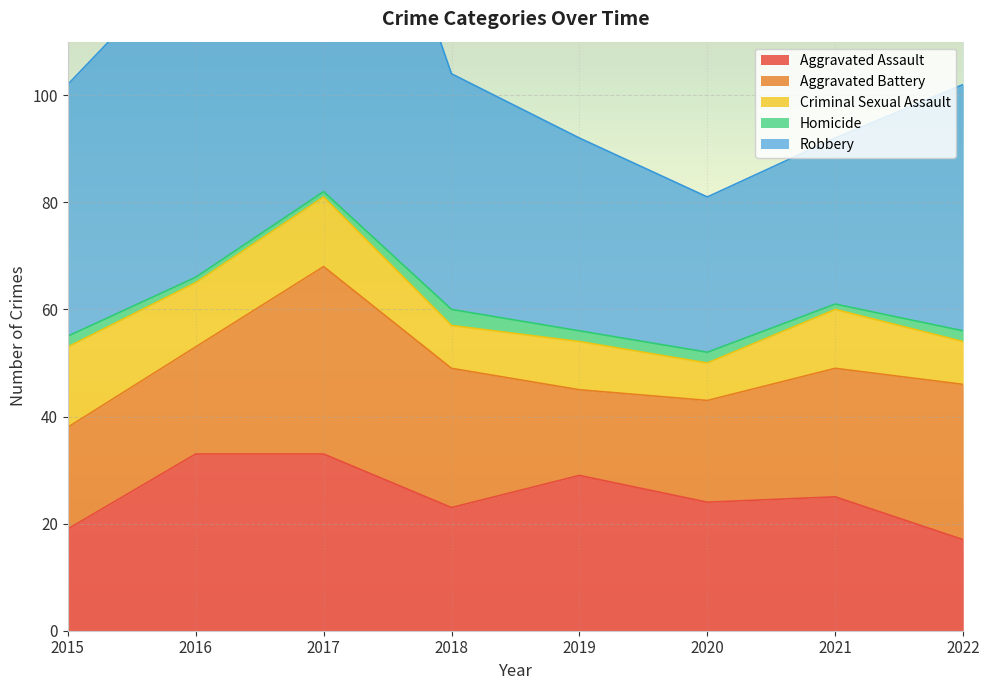

What is the minimum value for Robbery?

29